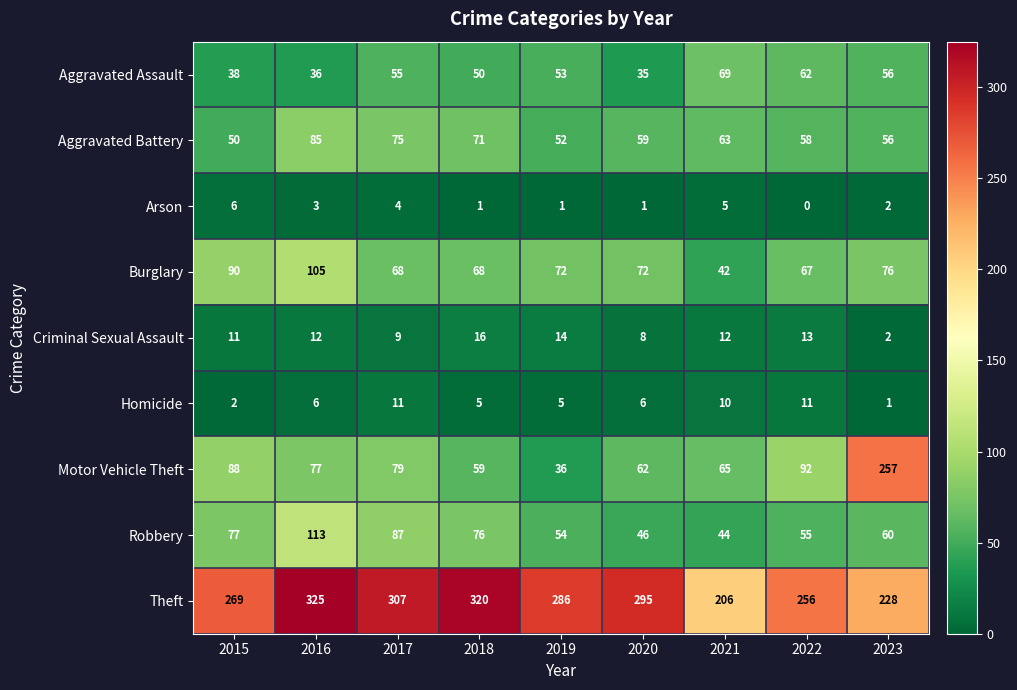

Which series changed the most between 2017 and 2019?

Motor Vehicle Theft